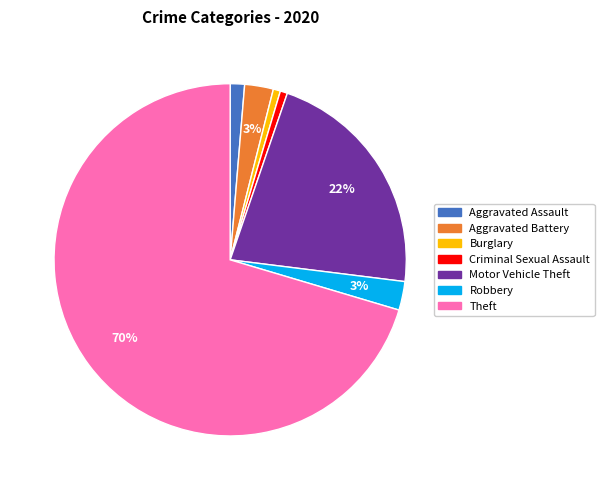

Is it true that Motor Vehicle Theft is 22% of the pie?

True